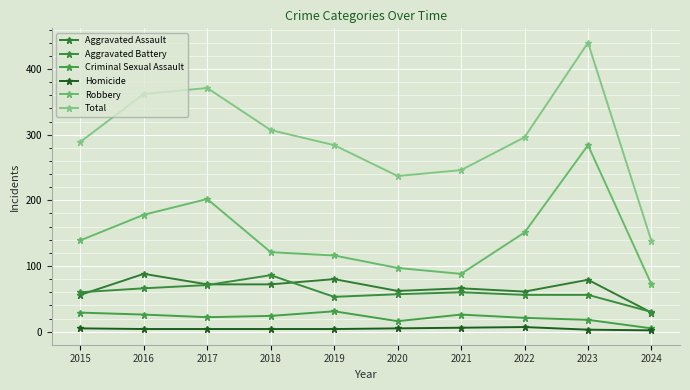

At which category is the sum across all series the highest?

2023